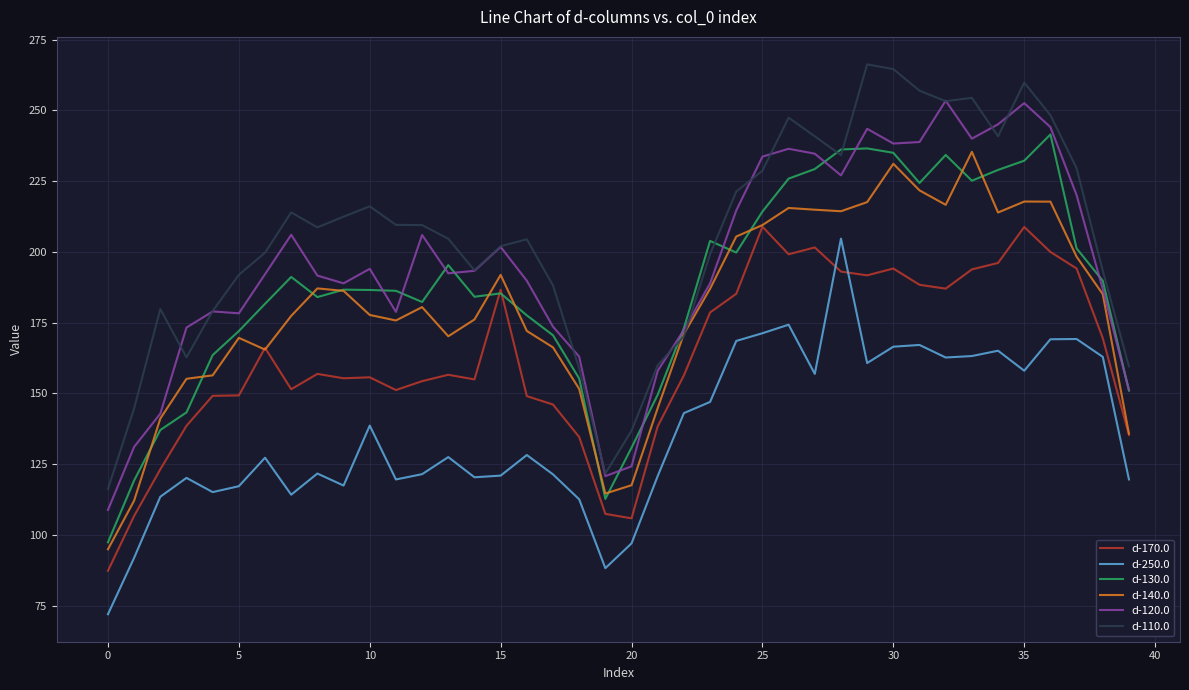

True or false: d-250.0 and d-130.0 intersect in this chart.

False